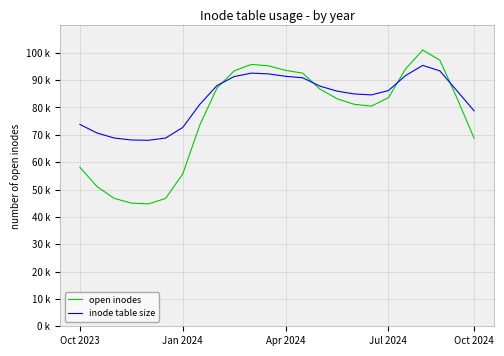

What are all the series names shown in the legend?

open inodes, inode table size